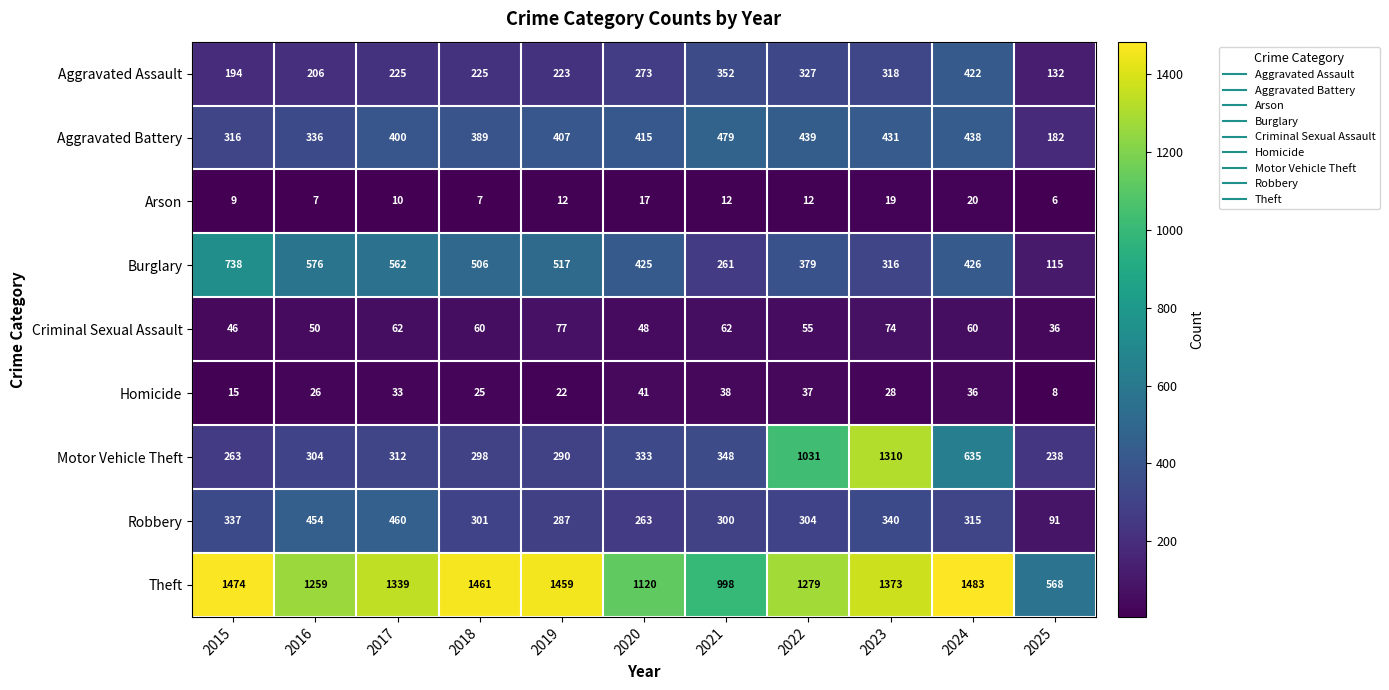

Which category has the lowest value in the Motor Vehicle Theft series?

2025